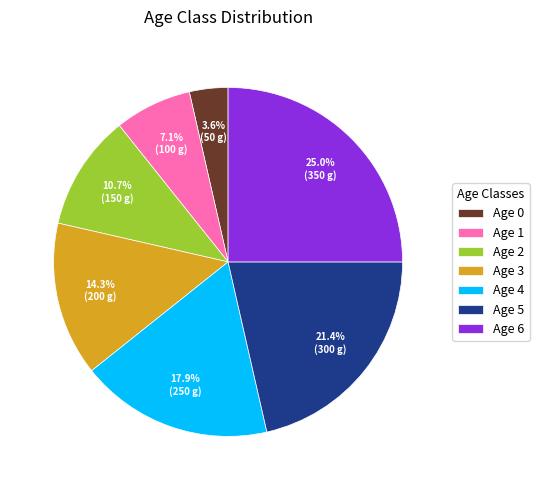

Between Age 5 and Age 2, which is larger?

Age 5